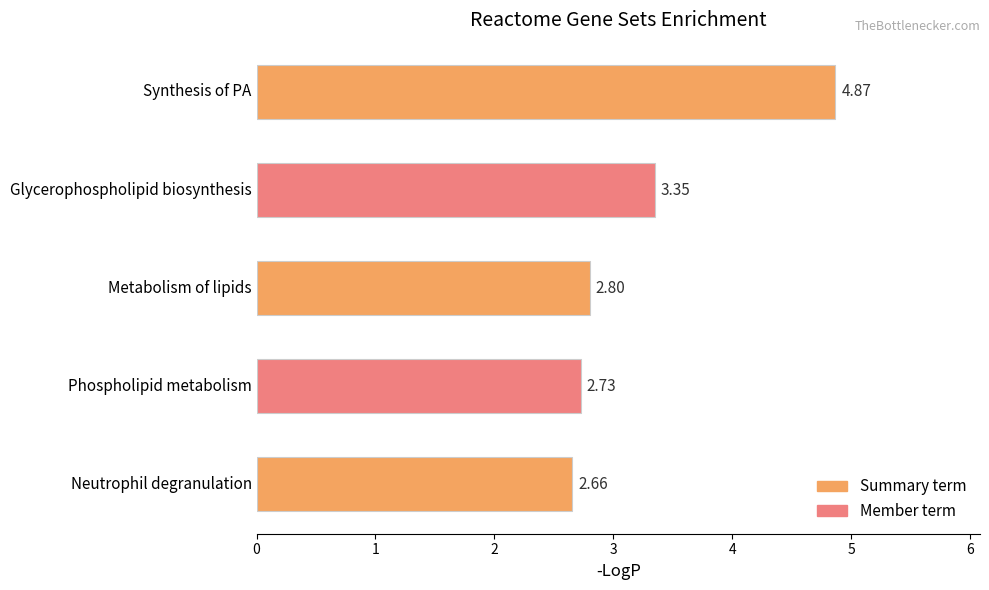

What is the label of the 1st bar from the bottom?

Neutrophil degranulation